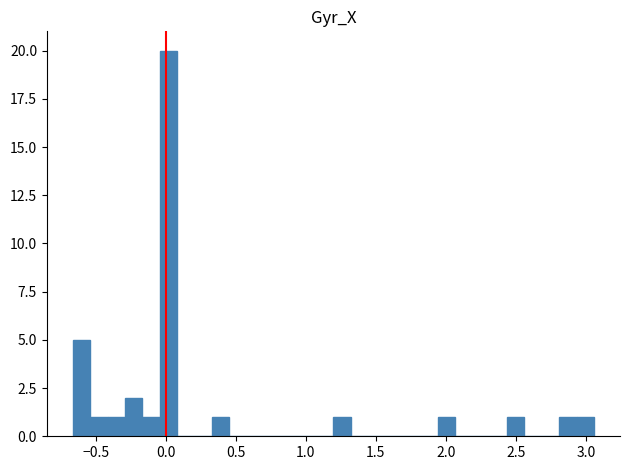

Around what value on the x-axis is the tallest bar? Give the approximate position of its centre, as read against the axis.

0.00